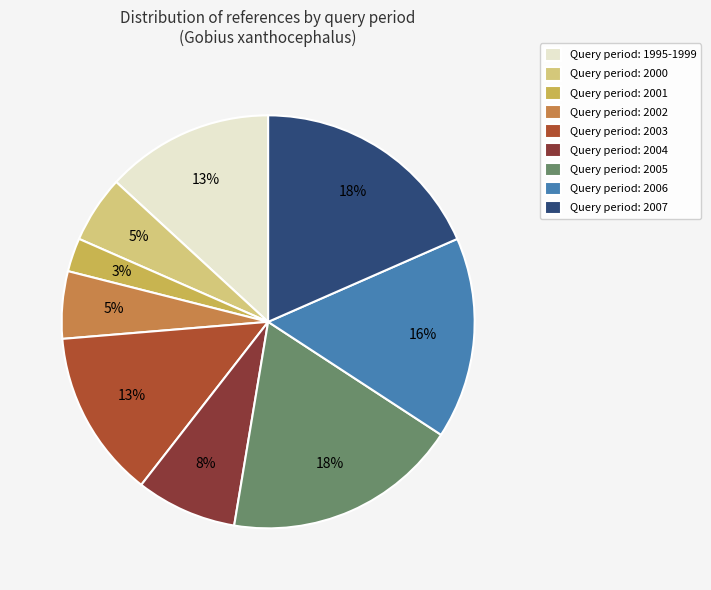

Which slice is the smallest?

Query period: 2001